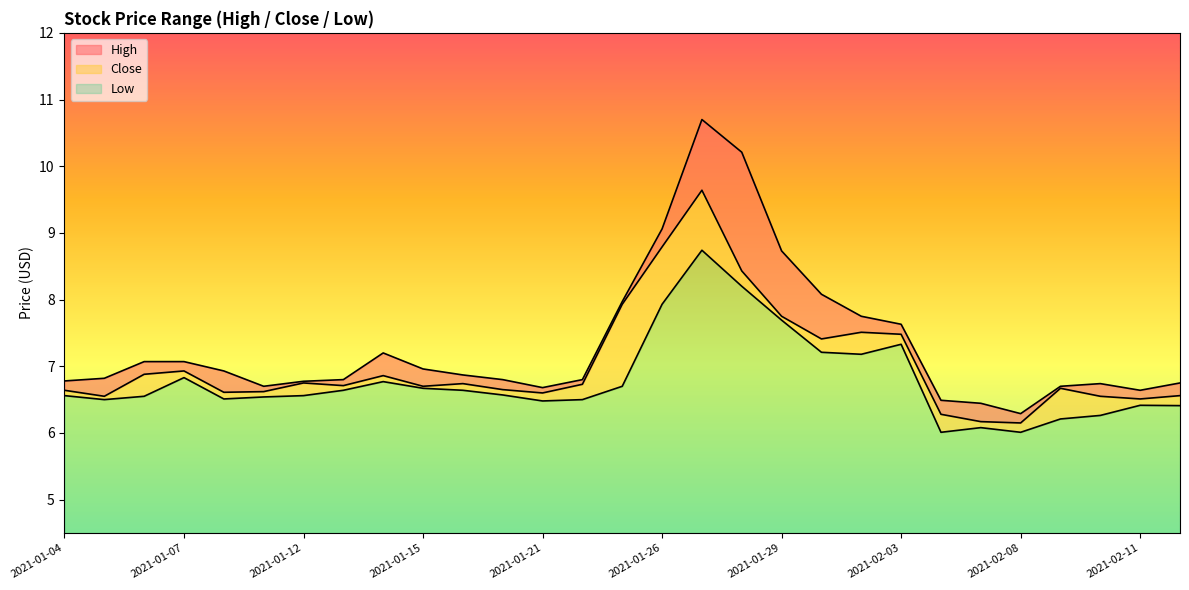

What is the highest value of the Close series?

9.6